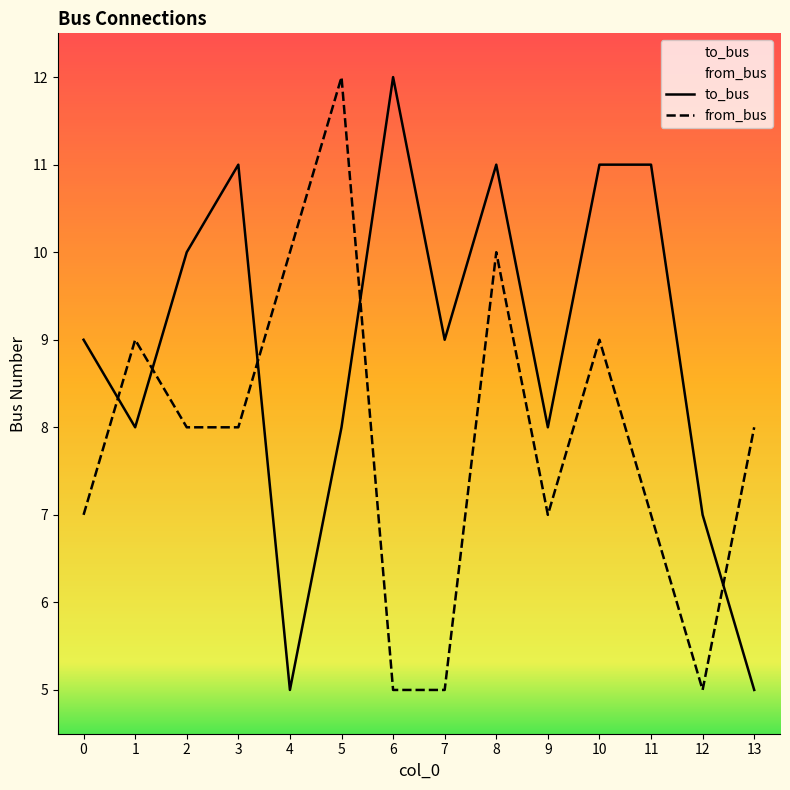

At which category does to_bus reach its first local peak?

3